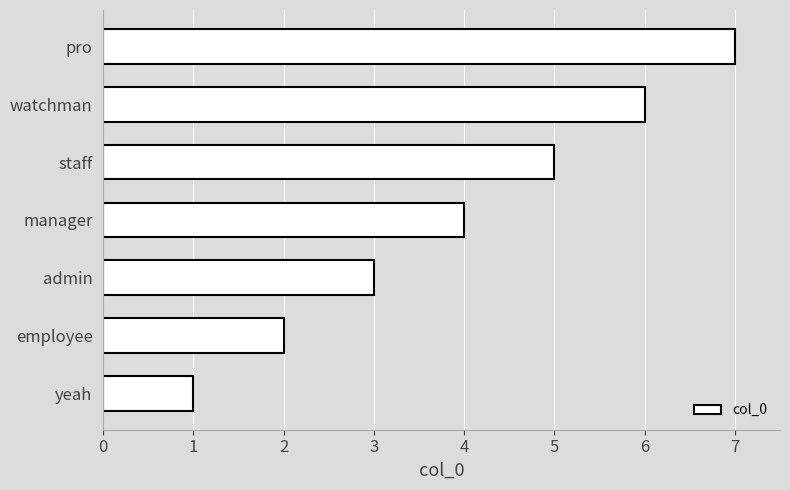

How many values are below 4?

3